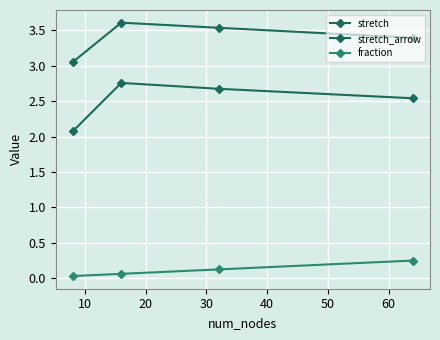

List the series in order of their overall mean, highest first.

stretch_arrow, stretch, fraction